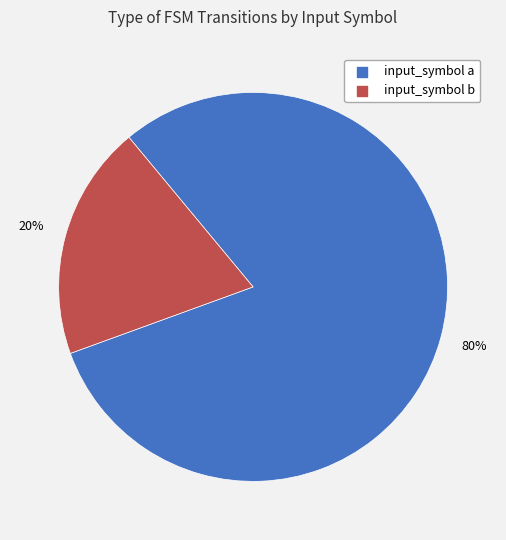

What is the ratio of the value at input_symbol b to the value at input_symbol a?

0.2